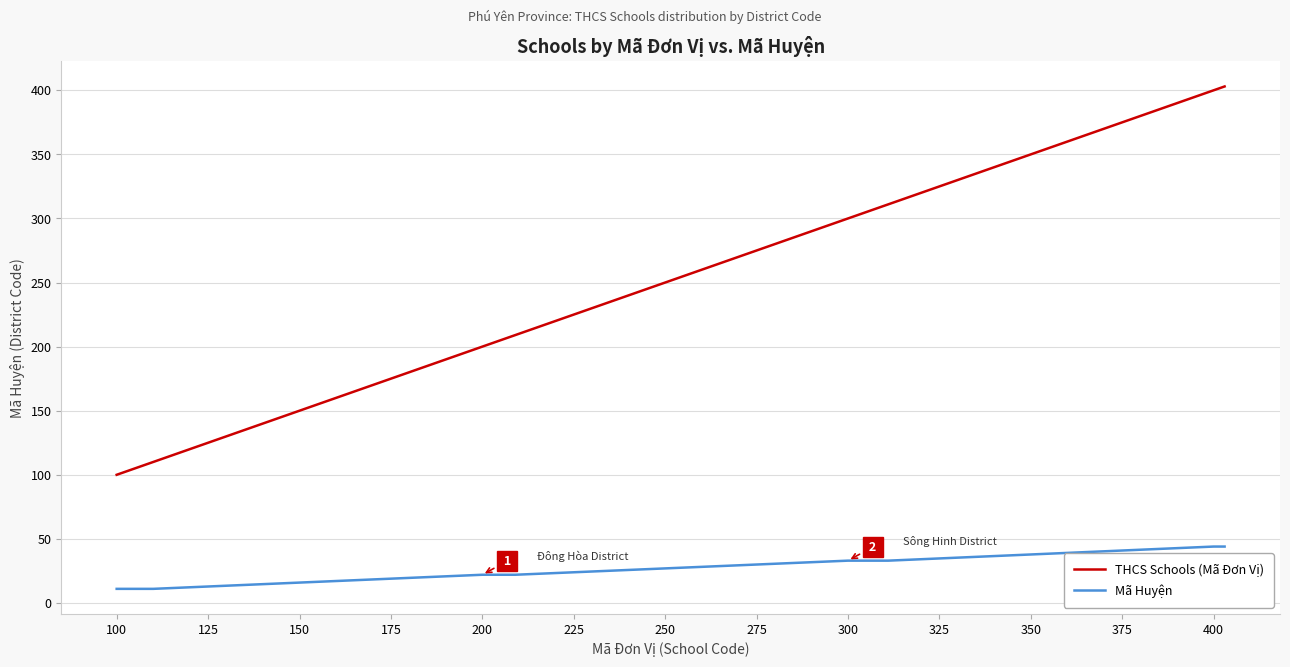

What is the difference between the maximum and minimum values in the Mã Huyện series?

33